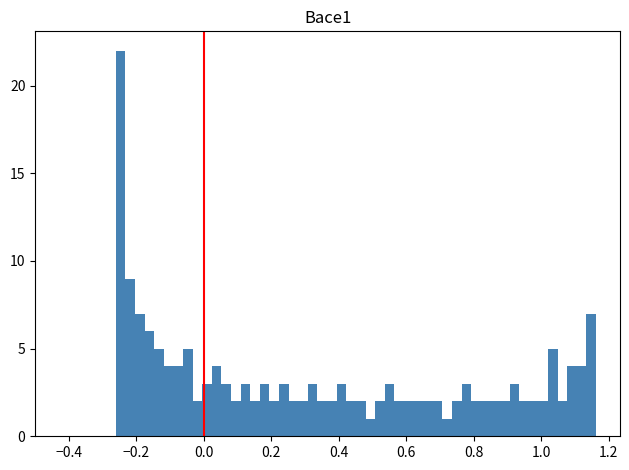

Around what value on the x-axis is the tallest bar? Give the approximate position of its centre, as read against the axis.

-0.24